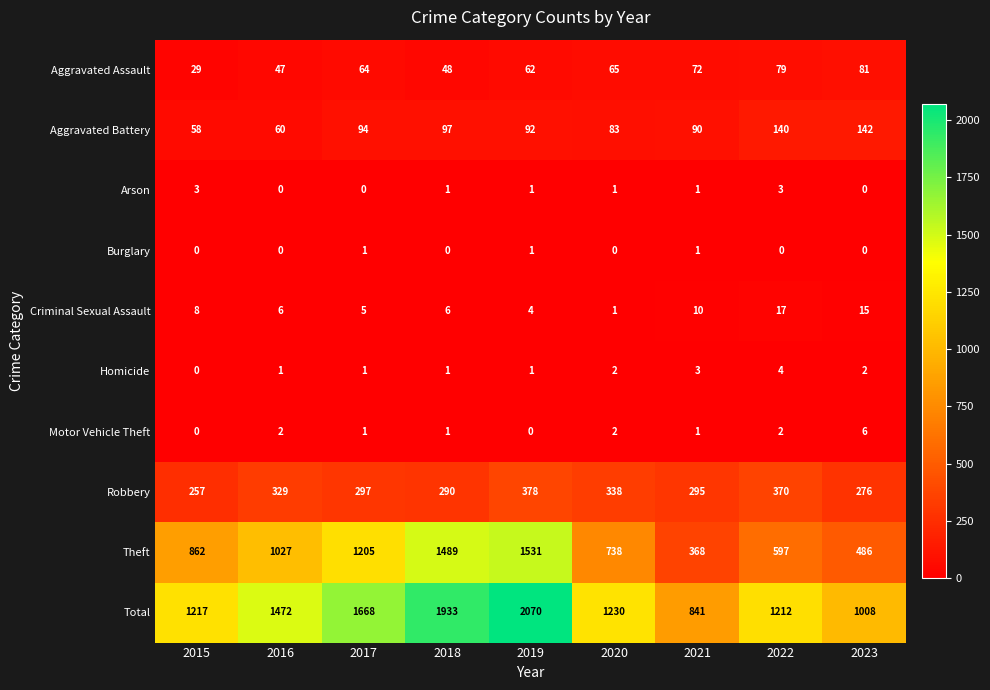

Which series has the largest total across all categories?

Total